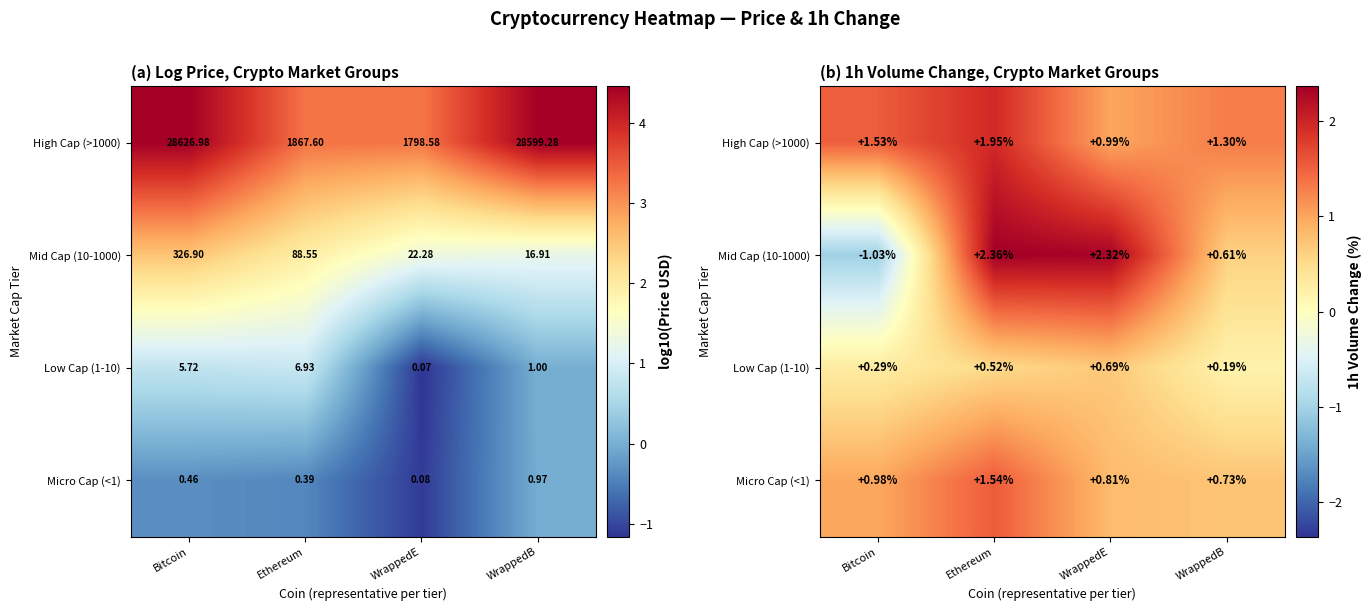

Which category has the highest value in the Micro Cap (<1) series?

Ethereum